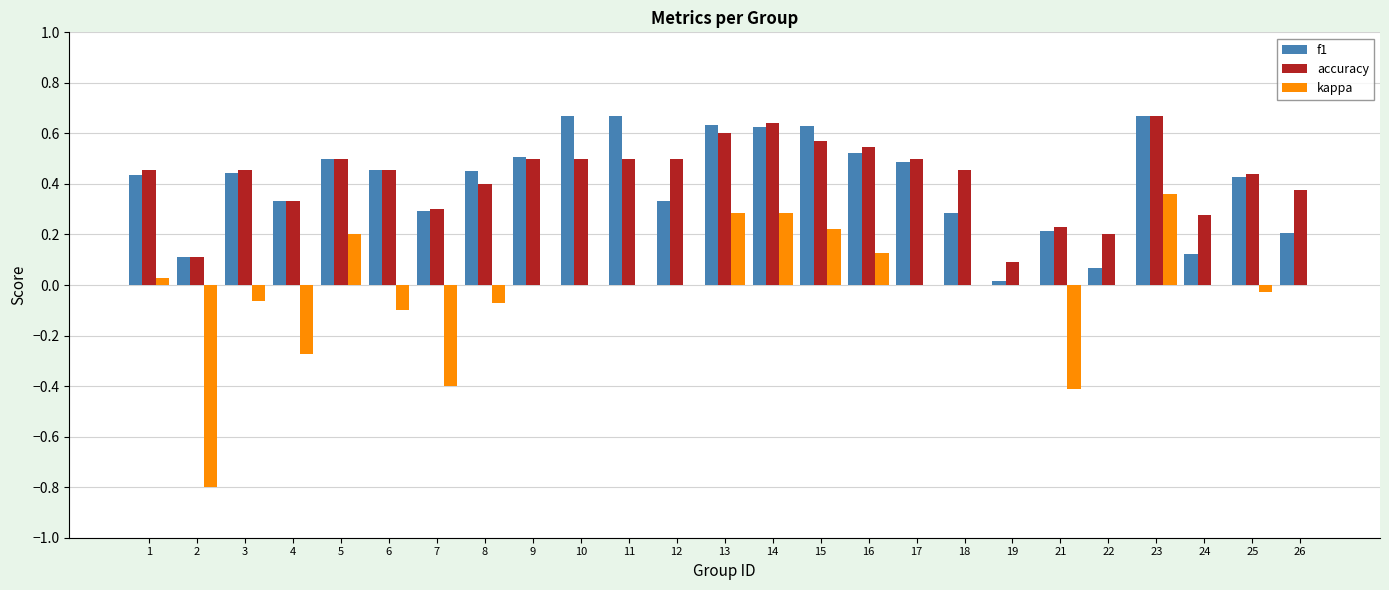

The value of accuracy at 7 is 0.3. True or false?

True